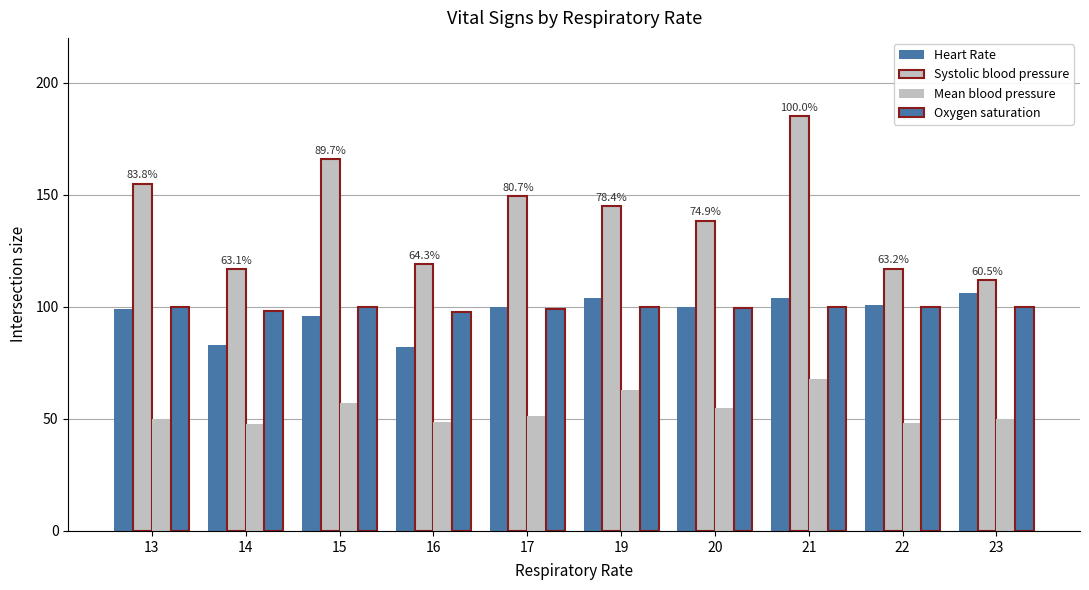

How many bars are there in total?

40